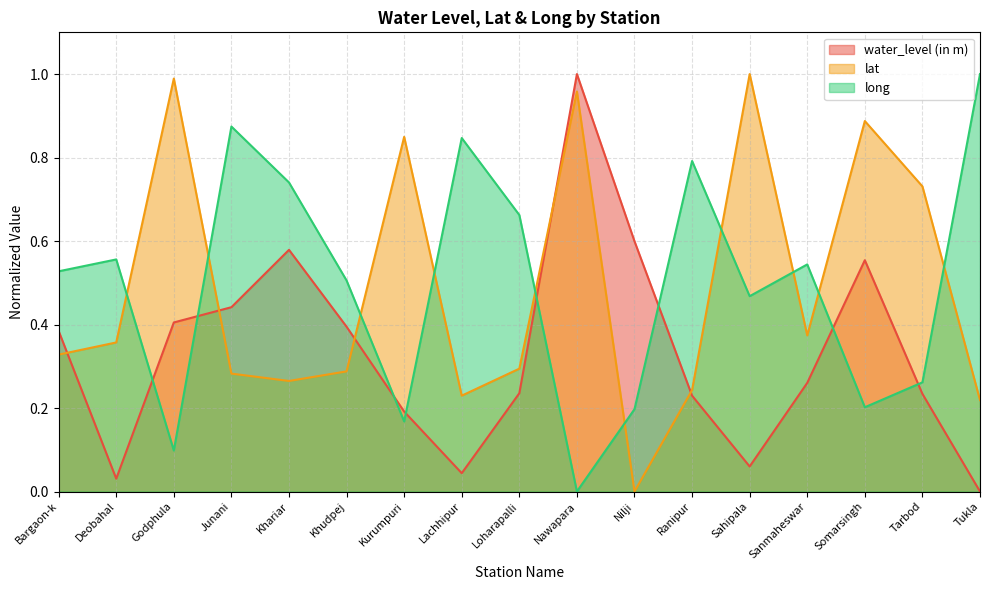

Which series has the largest total across all categories?

long